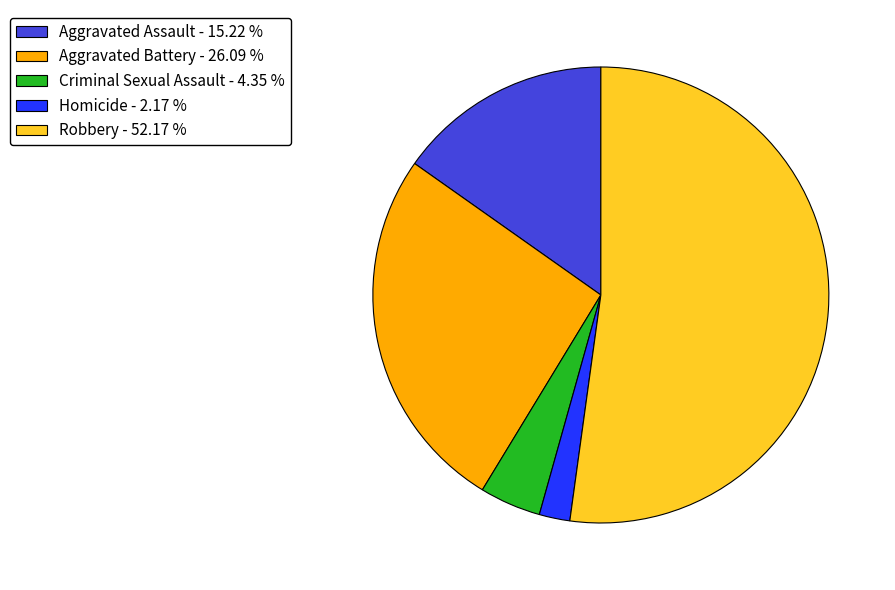

Approximately how many times larger is the value at Aggravated Assault compared to Homicide?

7.0